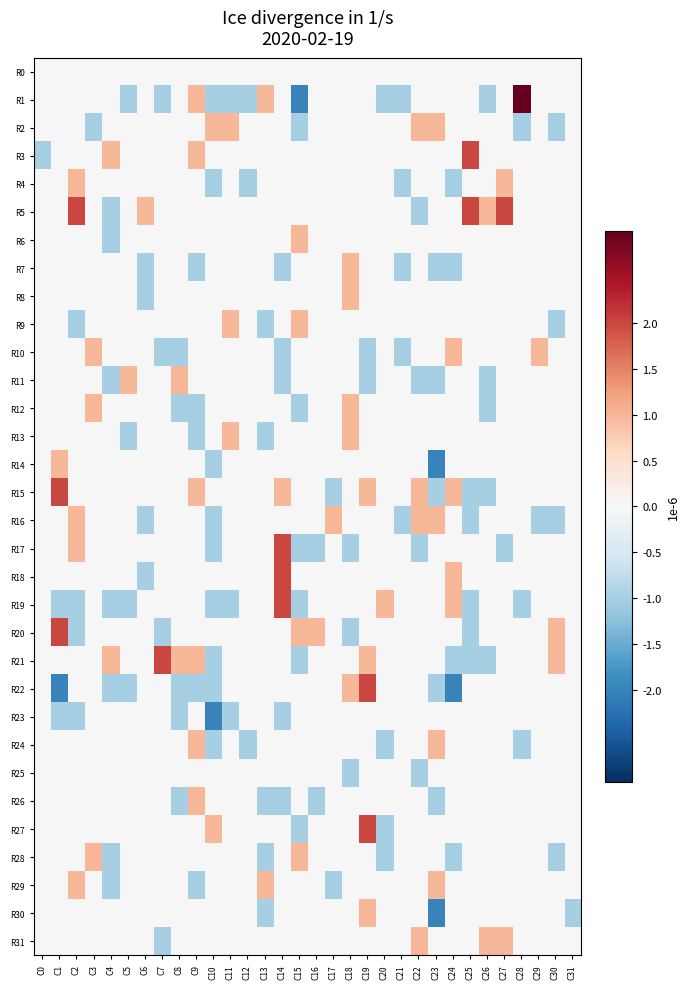

Reading right to left, what are all the values shown in this chart?

R0: C31=0	C30=0	C29=0	C28=0	C27=0	C26=0	C25=0	C24=0	C23=0	C22=0	C21=0	C20=0	C19=0	C18=0	C17=0	C16=0	C15=0	C14=0	C13=0	C12=0	C11=0	C10=0	C9=0	C8=0	C7=0	C6=0	C5=0	C4=0	C3=0	C2=0	C1=0	C0=0
R1: C31=0	C30=0	C29=0	C28=3	C27=0	C26=-1	C25=0	C24=0	C23=0	C22=0	C21=-1	C20=-1	C19=0	C18=0	C17=0	C16=0	C15=-2	C14=0	C13=1	C12=-1	C11=-1	C10=-1	C9=1	C8=0	C7=-1	C6=0	C5=-1	C4=0	C3=0	C2=0	C1=0	C0=0
R2: C31=0	C30=-1	C29=0	C28=-1	C27=0	C26=0	C25=0	C24=0	C23=1	C22=1	C21=0	C20=0	C19=0	C18=0	C17=0	C16=0	C15=-1	C14=0	C13=0	C12=0	C11=1	C10=1	C9=0	C8=0	C7=0	C6=0	C5=0	C4=0	C3=-1	C2=0	C1=0	C0=0
R3: C31=0	C30=0	C29=0	C28=0	C27=0	C26=0	C25=2	C24=0	C23=0	C22=0	C21=0	C20=0	C19=0	C18=0	C17=0	C16=0	C15=0	C14=0	C13=0	C12=0	C11=0	C10=0	C9=1	C8=0	C7=0	C6=0	C5=0	C4=1	C3=0	C2=0	C1=0	C0=-1
R4: C31=0	C30=0	C29=0	C28=0	C27=1	C26=0	C25=0	C24=-1	C23=0	C22=0	C21=-1	C20=0	C19=0	C18=0	C17=0	C16=0	C15=0	C14=0	C13=0	C12=-1	C11=0	C10=-1	C9=0	C8=0	C7=0	C6=0	C5=0	C4=0	C3=0	C2=1	C1=0	C0=0
R5: C31=0	C30=0	C29=0	C28=0	C27=2	C26=1	C25=2	C24=0	C23=0	C22=-1	C21=0	C20=0	C19=0	C18=0	C17=0	C16=0	C15=0	C14=0	C13=0	C12=0	C11=0	C10=0	C9=0	C8=0	C7=0	C6=1	C5=0	C4=-1	C3=0	C2=2	C1=0	C0=0
R6: C31=0	C30=0	C29=0	C28=0	C27=0	C26=0	C25=0	C24=0	C23=0	C22=0	C21=0	C20=0	C19=0	C18=0	C17=0	C16=0	C15=1	C14=0	C13=0	C12=0	C11=0	C10=0	C9=0	C8=0	C7=0	C6=0	C5=0	C4=-1	C3=0	C2=0	C1=0	C0=0
R7: C31=0	C30=0	C29=0	C28=0	C27=0	C26=0	C25=0	C24=-1	C23=-1	C22=0	C21=-1	C20=0	C19=0	C18=1	C17=0	C16=0	C15=0	C14=-1	C13=0	C12=0	C11=0	C10=0	C9=-1	C8=0	C7=0	C6=-1	C5=0	C4=0	C3=0	C2=0	C1=0	C0=0
R8: C31=0	C30=0	C29=0	C28=0	C27=0	C26=0	C25=0	C24=0	C23=0	C22=0	C21=0	C20=0	C19=0	C18=1	C17=0	C16=0	C15=0	C14=0	C13=0	C12=0	C11=0	C10=0	C9=0	C8=0	C7=0	C6=-1	C5=0	C4=0	C3=0	C2=0	C1=0	C0=0
R9: C31=0	C30=-1	C29=0	C28=0	C27=0	C26=0	C25=0	C24=0	C23=0	C22=0	C21=0	C20=0	C19=0	C18=0	C17=0	C16=0	C15=1	C14=0	C13=-1	C12=0	C11=1	C10=0	C9=0	C8=0	C7=0	C6=0	C5=0	C4=0	C3=0	C2=-1	C1=0	C0=0
R10: C31=0	C30=0	C29=1	C28=0	C27=0	C26=0	C25=0	C24=1	C23=0	C22=0	C21=-1	C20=0	C19=-1	C18=0	C17=0	C16=0	C15=0	C14=-1	C13=0	C12=0	C11=0	C10=0	C9=0	C8=-1	C7=-1	C6=0	C5=0	C4=0	C3=1	C2=0	C1=0	C0=0
R11: C31=0	C30=0	C29=0	C28=0	C27=0	C26=-1	C25=0	C24=0	C23=-1	C22=-1	C21=0	C20=0	C19=-1	C18=0	C17=0	C16=0	C15=0	C14=-1	C13=0	C12=0	C11=0	C10=0	C9=0	C8=1	C7=0	C6=0	C5=1	C4=-1	C3=0	C2=0	C1=0	C0=0
R12: C31=0	C30=0	C29=0	C28=0	C27=0	C26=-1	C25=0	C24=0	C23=0	C22=0	C21=0	C20=0	C19=0	C18=1	C17=0	C16=0	C15=-1	C14=0	C13=0	C12=0	C11=0	C10=0	C9=-1	C8=-1	C7=0	C6=0	C5=0	C4=0	C3=1	C2=0	C1=0	C0=0
R13: C31=0	C30=0	C29=0	C28=0	C27=0	C26=0	C25=0	C24=0	C23=0	C22=0	C21=0	C20=0	C19=0	C18=1	C17=0	C16=0	C15=0	C14=0	C13=-1	C12=0	C11=1	C10=0	C9=-1	C8=0	C7=0	C6=0	C5=-1	C4=0	C3=0	C2=0	C1=0	C0=0
R14: C31=0	C30=0	C29=0	C28=0	C27=0	C26=0	C25=0	C24=0	C23=-2	C22=0	C21=0	C20=0	C19=0	C18=0	C17=0	C16=0	C15=0	C14=0	C13=0	C12=0	C11=0	C10=-1	C9=0	C8=0	C7=0	C6=0	C5=0	C4=0	C3=0	C2=0	C1=1	C0=0
R15: C31=0	C30=0	C29=0	C28=0	C27=0	C26=-1	C25=-1	C24=1	C23=-1	C22=1	C21=0	C20=0	C19=1	C18=0	C17=-1	C16=0	C15=0	C14=1	C13=0	C12=0	C11=0	C10=0	C9=1	C8=0	C7=0	C6=0	C5=0	C4=0	C3=0	C2=0	C1=2	C0=0
R16: C31=0	C30=-1	C29=-1	C28=0	C27=0	C26=0	C25=-1	C24=0	C23=1	C22=1	C21=-1	C20=0	C19=0	C18=0	C17=1	C16=0	C15=0	C14=0	C13=0	C12=0	C11=0	C10=-1	C9=0	C8=0	C7=0	C6=-1	C5=0	C4=0	C3=0	C2=1	C1=0	C0=0
R17: C31=0	C30=0	C29=0	C28=0	C27=-1	C26=0	C25=0	C24=0	C23=0	C22=-1	C21=0	C20=0	C19=0	C18=-1	C17=0	C16=-1	C15=-1	C14=2	C13=0	C12=0	C11=0	C10=-1	C9=0	C8=0	C7=0	C6=0	C5=0	C4=0	C3=0	C2=1	C1=0	C0=0
R18: C31=0	C30=0	C29=0	C28=0	C27=0	C26=0	C25=0	C24=1	C23=0	C22=0	C21=0	C20=0	C19=0	C18=0	C17=0	C16=0	C15=0	C14=2	C13=0	C12=0	C11=0	C10=0	C9=0	C8=0	C7=0	C6=-1	C5=0	C4=0	C3=0	C2=0	C1=0	C0=0
R19: C31=0	C30=0	C29=0	C28=-1	C27=0	C26=0	C25=-1	C24=1	C23=0	C22=0	C21=0	C20=1	C19=0	C18=0	C17=0	C16=0	C15=-1	C14=2	C13=0	C12=0	C11=-1	C10=-1	C9=0	C8=0	C7=0	C6=0	C5=-1	C4=-1	C3=0	C2=-1	C1=-1	C0=0
R20: C31=0	C30=1	C29=0	C28=0	C27=0	C26=0	C25=-1	C24=0	C23=0	C22=0	C21=0	C20=0	C19=0	C18=-1	C17=0	C16=1	C15=1	C14=0	C13=0	C12=0	C11=0	C10=0	C9=0	C8=0	C7=-1	C6=0	C5=0	C4=0	C3=0	C2=-1	C1=2	C0=0
R21: C31=0	C30=1	C29=0	C28=0	C27=0	C26=-1	C25=-1	C24=-1	C23=0	C22=0	C21=0	C20=0	C19=1	C18=0	C17=0	C16=0	C15=-1	C14=0	C13=0	C12=0	C11=0	C10=-1	C9=1	C8=1	C7=2	C6=0	C5=0	C4=1	C3=0	C2=0	C1=0	C0=0
R22: C31=0	C30=0	C29=0	C28=0	C27=0	C26=0	C25=0	C24=-2	C23=-1	C22=0	C21=0	C20=0	C19=2	C18=1	C17=0	C16=0	C15=0	C14=0	C13=0	C12=0	C11=0	C10=-1	C9=-1	C8=-1	C7=0	C6=0	C5=-1	C4=-1	C3=0	C2=0	C1=-2	C0=0
R23: C31=0	C30=0	C29=0	C28=0	C27=0	C26=0	C25=0	C24=0	C23=0	C22=0	C21=0	C20=0	C19=0	C18=0	C17=0	C16=0	C15=0	C14=-1	C13=0	C12=0	C11=-1	C10=-2	C9=0	C8=-1	C7=0	C6=0	C5=0	C4=0	C3=0	C2=-1	C1=-1	C0=0
R24: C31=0	C30=0	C29=0	C28=-1	C27=0	C26=0	C25=0	C24=0	C23=1	C22=0	C21=0	C20=-1	C19=0	C18=0	C17=0	C16=0	C15=0	C14=0	C13=0	C12=-1	C11=0	C10=-1	C9=1	C8=0	C7=0	C6=0	C5=0	C4=0	C3=0	C2=0	C1=0	C0=0
R25: C31=0	C30=0	C29=0	C28=0	C27=0	C26=0	C25=0	C24=0	C23=0	C22=-1	C21=0	C20=0	C19=0	C18=-1	C17=0	C16=0	C15=0	C14=0	C13=0	C12=0	C11=0	C10=0	C9=0	C8=0	C7=0	C6=0	C5=0	C4=0	C3=0	C2=0	C1=0	C0=0
R26: C31=0	C30=0	C29=0	C28=0	C27=0	C26=0	C25=0	C24=0	C23=-1	C22=0	C21=0	C20=0	C19=0	C18=0	C17=0	C16=-1	C15=0	C14=-1	C13=-1	C12=0	C11=0	C10=0	C9=1	C8=-1	C7=0	C6=0	C5=0	C4=0	C3=0	C2=0	C1=0	C0=0
R27: C31=0	C30=0	C29=0	C28=0	C27=0	C26=0	C25=0	C24=0	C23=0	C22=0	C21=0	C20=-1	C19=2	C18=0	C17=0	C16=0	C15=-1	C14=0	C13=0	C12=0	C11=0	C10=1	C9=0	C8=0	C7=0	C6=0	C5=0	C4=0	C3=0	C2=0	C1=0	C0=0
R28: C31=0	C30=-1	C29=0	C28=0	C27=0	C26=0	C25=0	C24=-1	C23=0	C22=0	C21=0	C20=-1	C19=0	C18=0	C17=0	C16=0	C15=1	C14=0	C13=-1	C12=0	C11=0	C10=0	C9=0	C8=0	C7=0	C6=0	C5=0	C4=-1	C3=1	C2=0	C1=0	C0=0
R29: C31=0	C30=0	C29=0	C28=0	C27=0	C26=0	C25=0	C24=0	C23=1	C22=0	C21=0	C20=0	C19=0	C18=0	C17=-1	C16=0	C15=0	C14=0	C13=1	C12=0	C11=0	C10=0	C9=-1	C8=0	C7=0	C6=0	C5=0	C4=-1	C3=0	C2=1	C1=0	C0=0
R30: C31=-1	C30=0	C29=0	C28=0	C27=0	C26=0	C25=0	C24=0	C23=-2	C22=0	C21=0	C20=0	C19=1	C18=0	C17=0	C16=0	C15=0	C14=0	C13=-1	C12=0	C11=0	C10=0	C9=0	C8=0	C7=0	C6=0	C5=0	C4=0	C3=0	C2=0	C1=0	C0=0
R31: C31=0	C30=0	C29=0	C28=0	C27=1	C26=1	C25=0	C24=0	C23=0	C22=1	C21=0	C20=0	C19=0	C18=0	C17=0	C16=0	C15=0	C14=0	C13=0	C12=0	C11=0	C10=0	C9=0	C8=0	C7=-1	C6=0	C5=0	C4=0	C3=0	C2=0	C1=0	C0=0